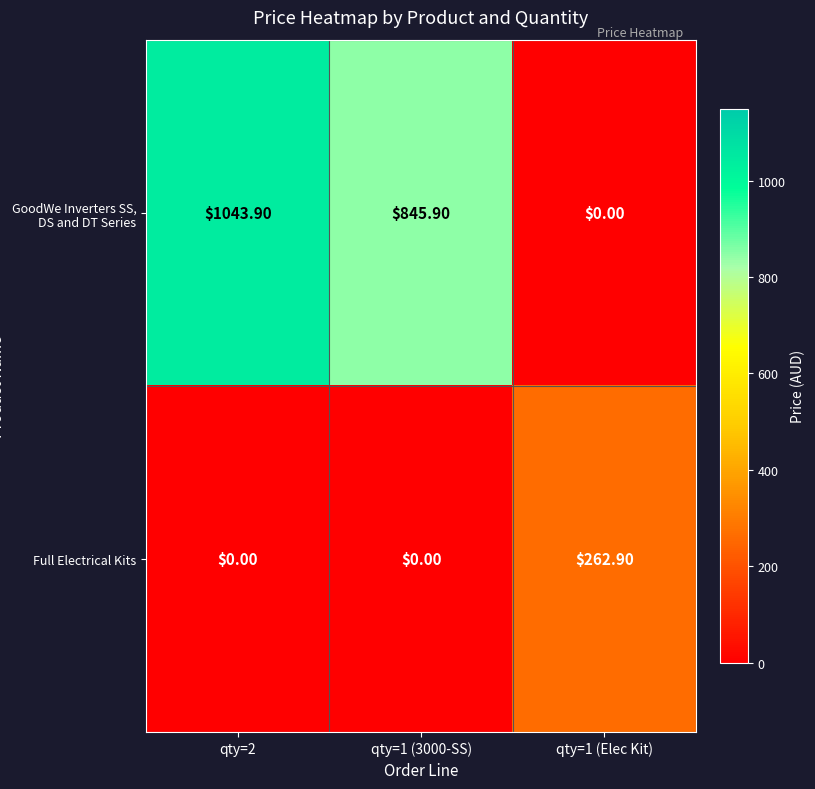

At which category is the sum across all series the highest?

qty=2